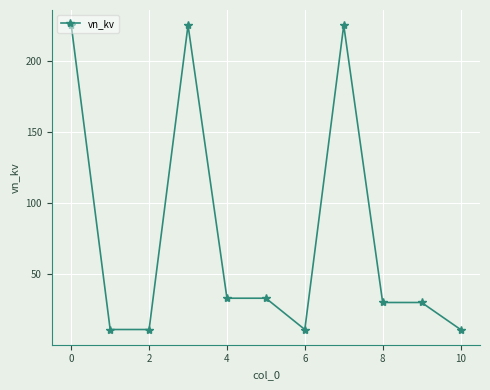

What is the smallest value displayed?

11